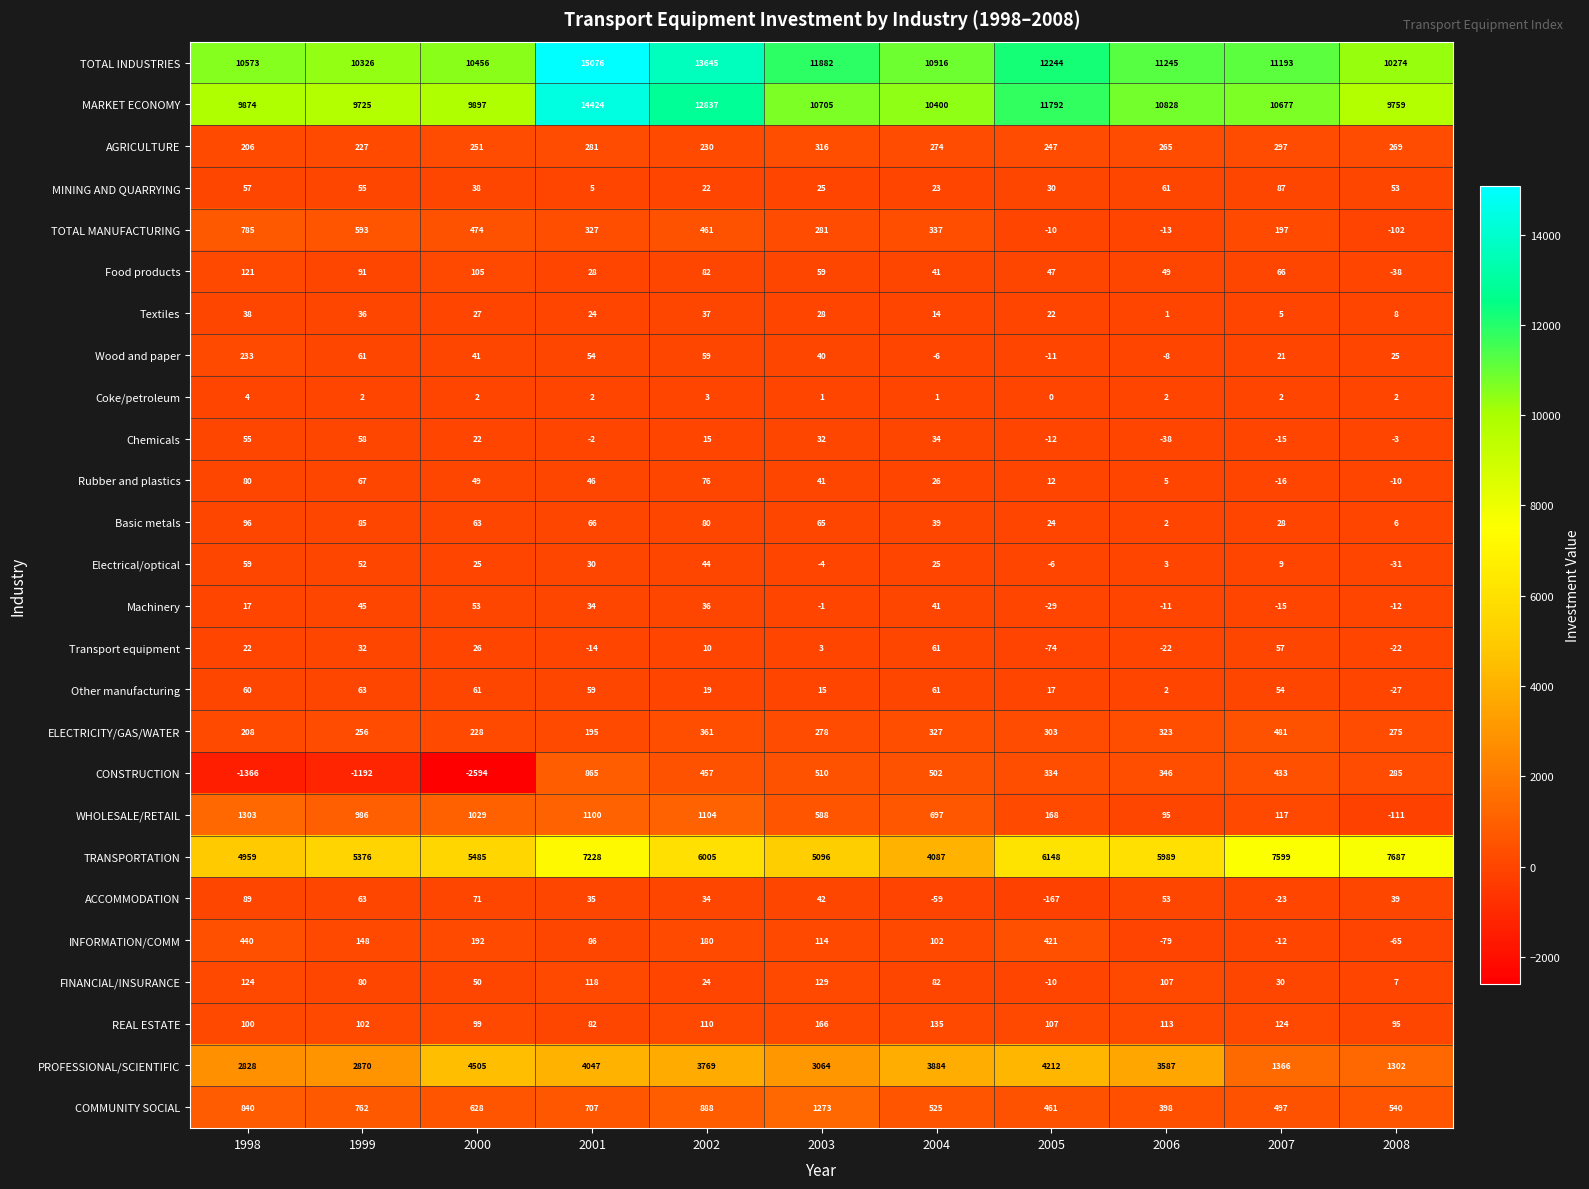

What is the spread (max minus min) of values at 1998?

11939